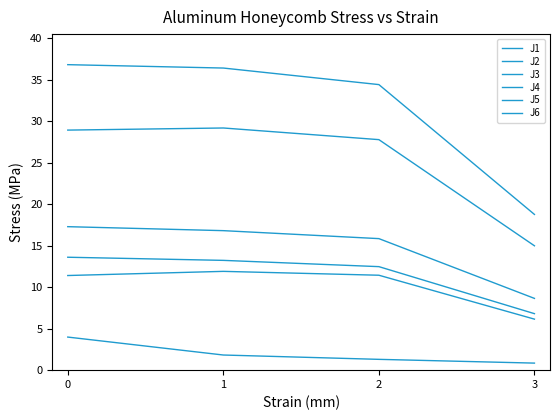

What is the approximate value of J4 at 0?

36.8